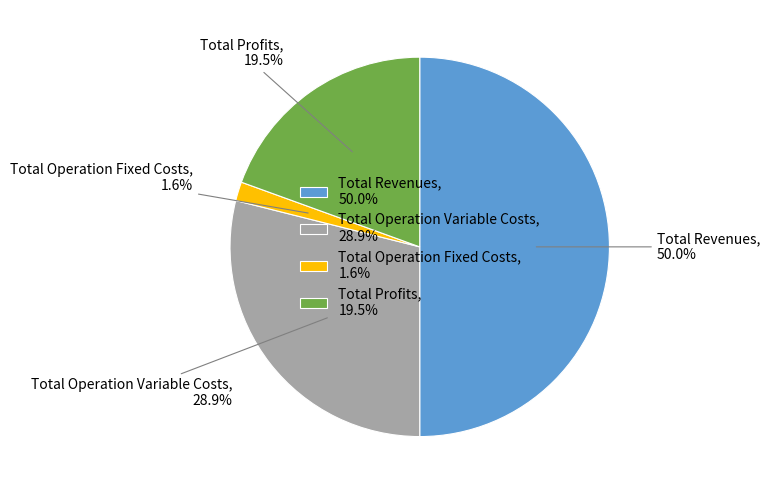

Does Total Operation Fixed Costs, 1.6% account for over 50% of the chart?

No